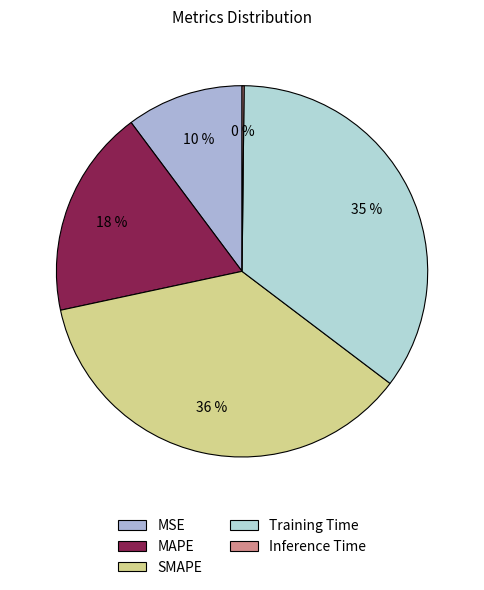

How many segments does this pie chart have?

5